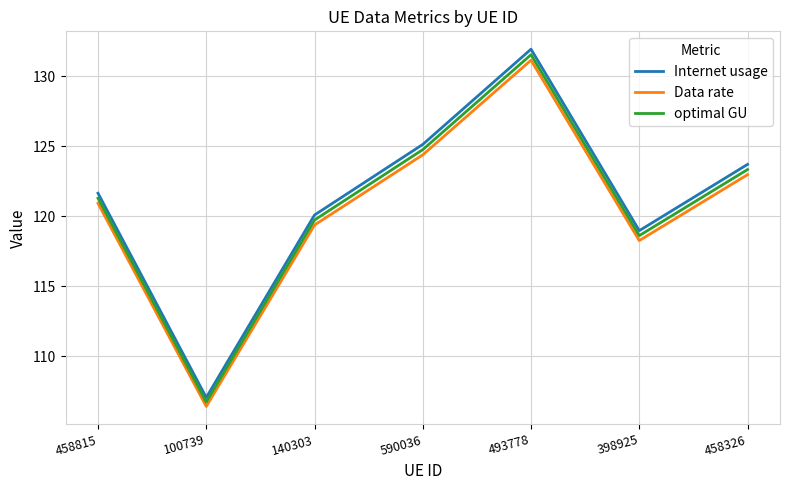

Reading left to right, list all the values displayed in this chart.

Internet usage: 121.6	107.0	120.1	125.1	131.9	119.0	123.7
Data rate: 120.9	106.4	119.4	124.4	131.1	118.3	123.0
optimal GU: 121.3	106.7	119.7	124.8	131.5	118.6	123.3